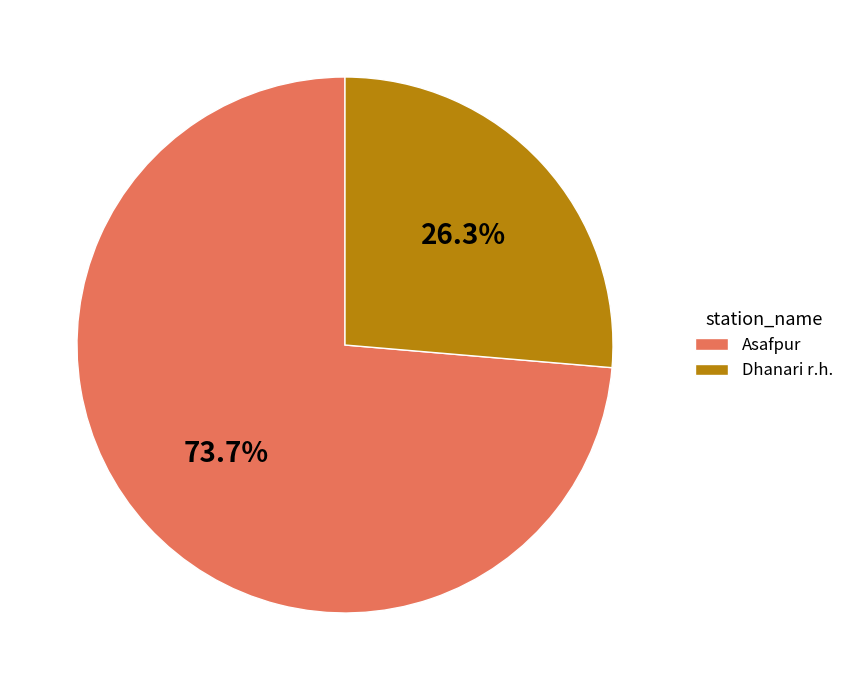

To the nearest percent, what is the average slice percentage?

50%